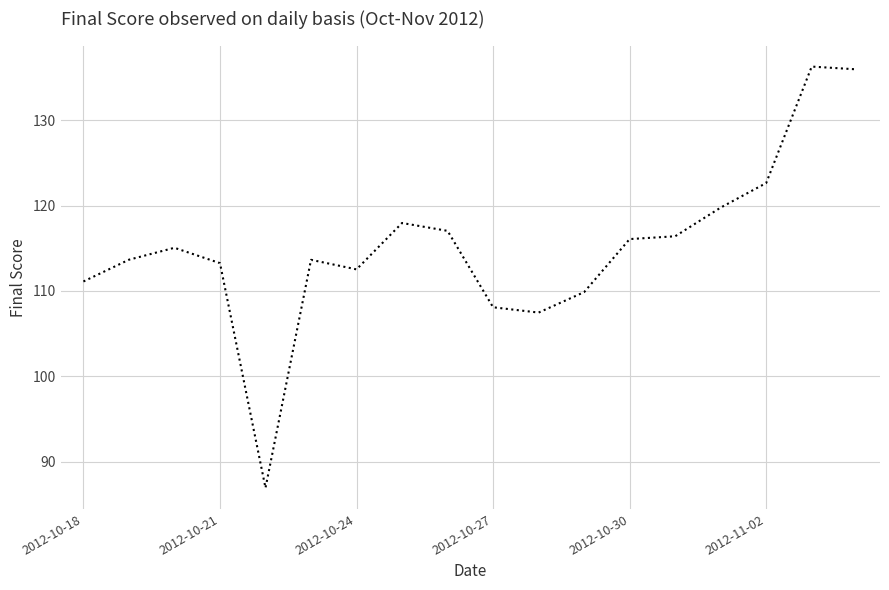

What is the minimum value shown in the chart?

86.9